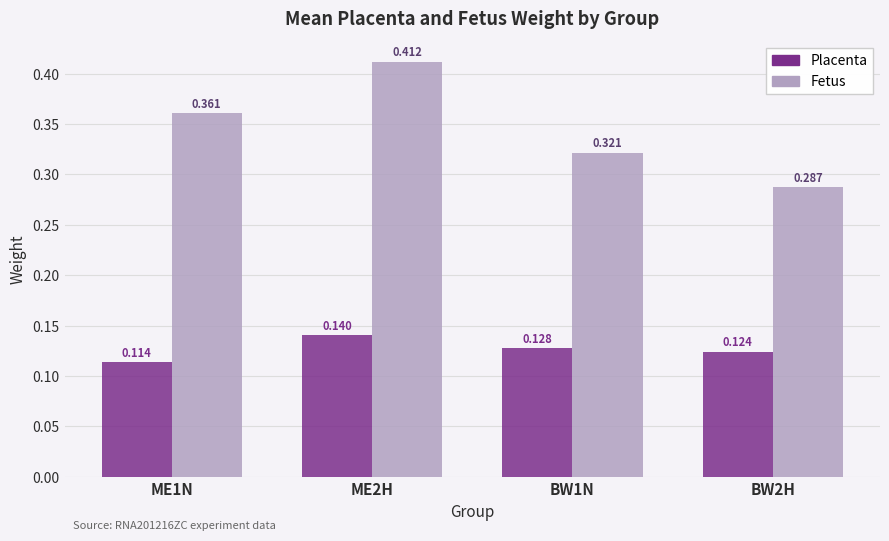

Between ME2H and BW1N, which series saw the biggest shift?

Fetus